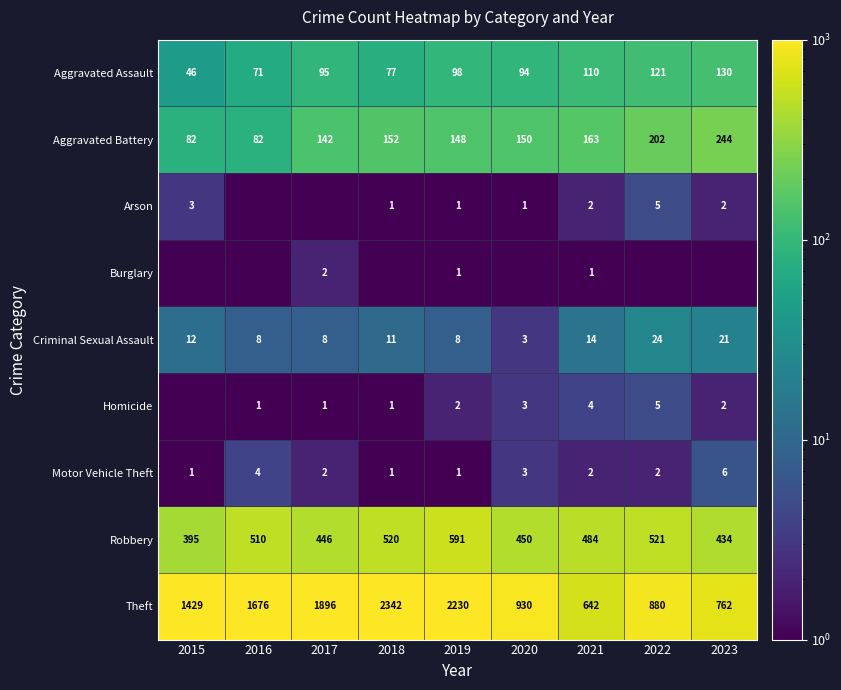

Count the number of categories in the chart.

9